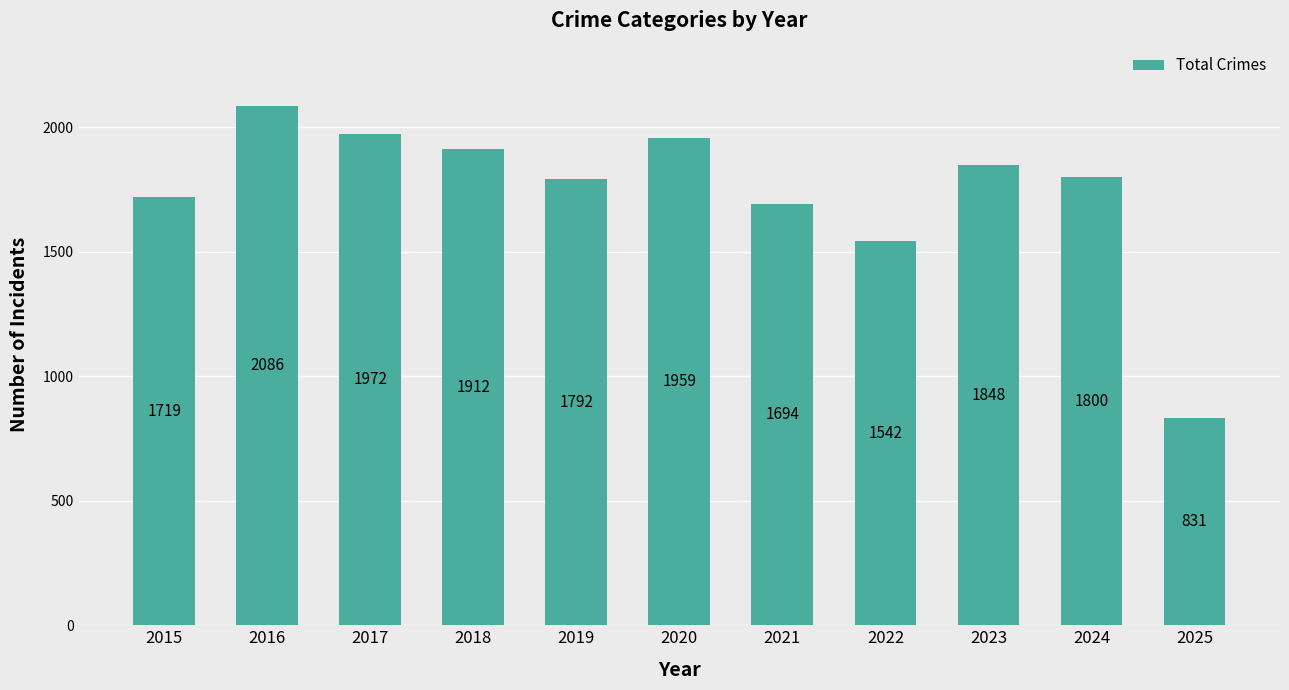

Reading left to right, extract all data points from this chart.

1719	2086	1972	1912	1792	1959	1694	1542	1848	1800	831